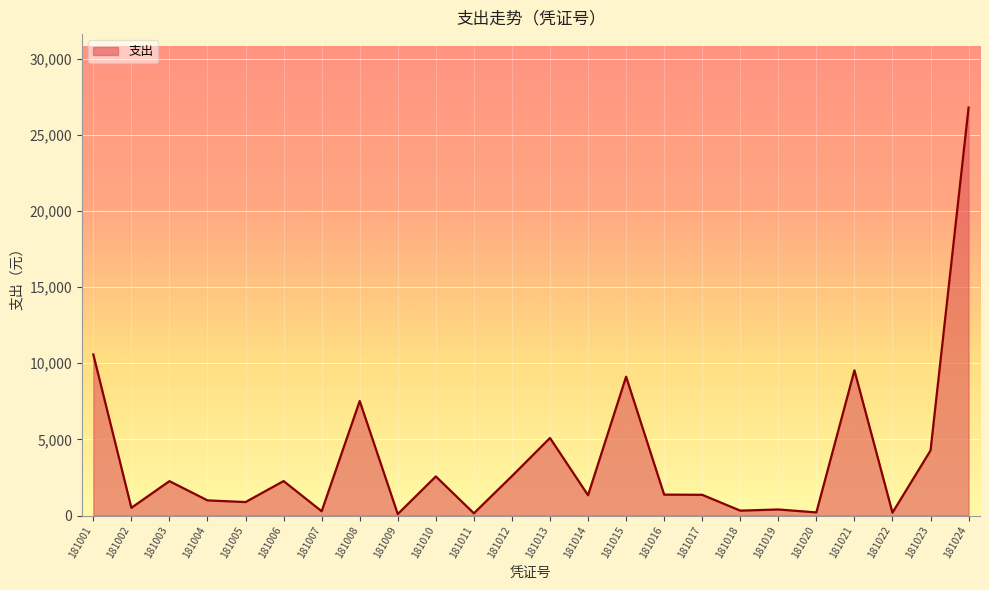

How many lines are shown in the chart?

1